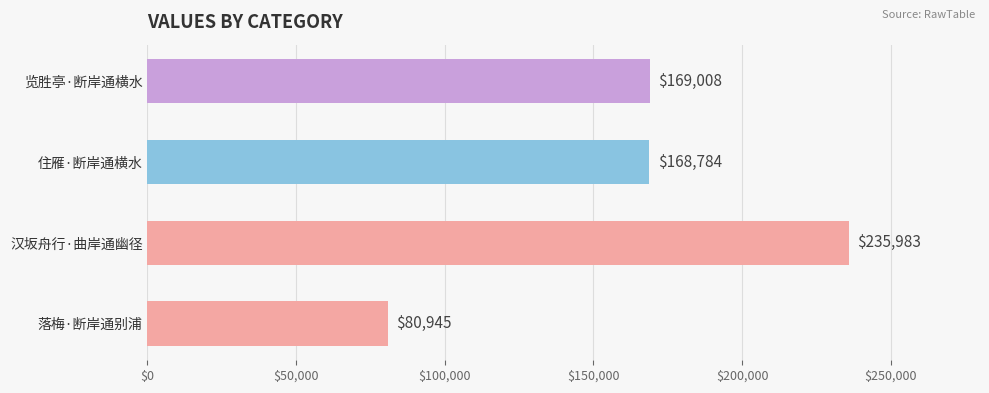

What is the change in value from 落梅·断岸通别浦 to 住雁·断岸通横水?

+87839